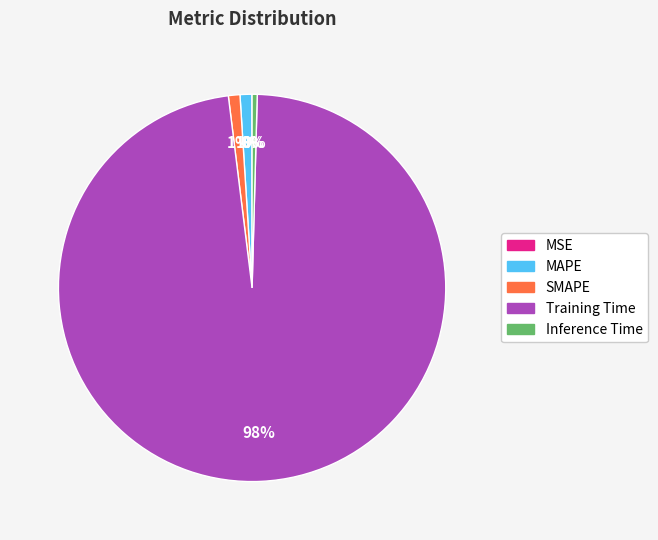

The MAPE slice represents 11% of the pie. True or false?

False